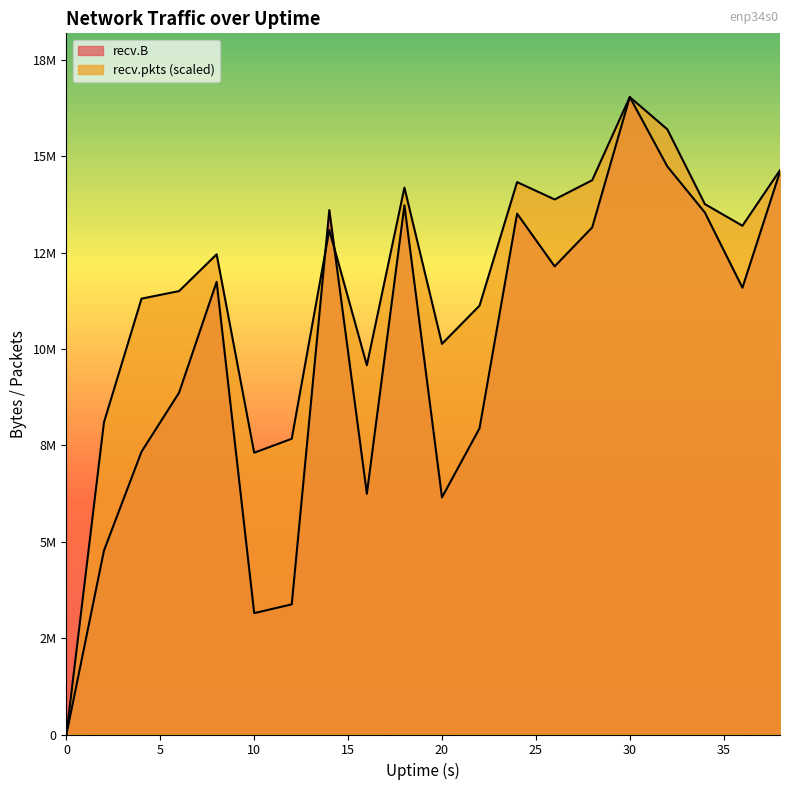

Reading left to right, what are all the values shown in this chart?

recv.B: 0.0	4772483.0	7337476.0	8869642.0	11745996.0	3149222.0	3376739.0	13606105.0	6247038.0	13730777.0	6153025.0	7945121.0	13513944.0	12146658.0	13157874.0	16538982.0	14738992.0	13543479.0	11593062.0	14603093.0
recv.pkts: 0.0	8099459.1	11309109.2	11504871.3	12459278.0	7311105.4	7673451.0	13089006.1	9580142.3	14189305.9	10135597.5	11127140.6	14333077.0	13882665.0	14381884.9	16538982.0	15701820.4	13761706.3	13200415.4	14641840.1